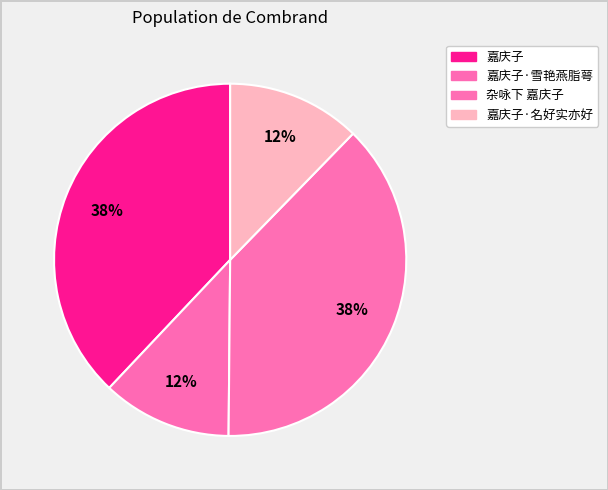

How many segments does this pie chart have?

4